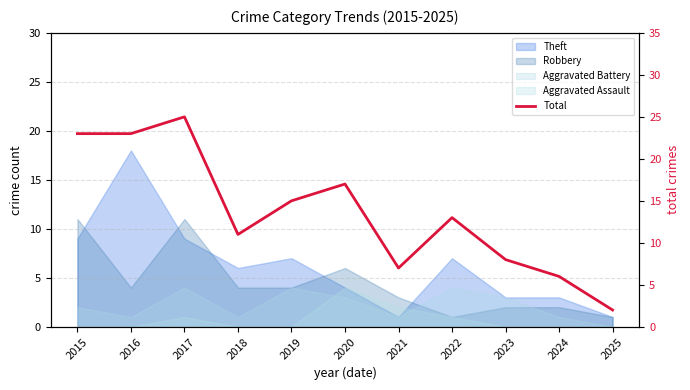

What is the average value?

14